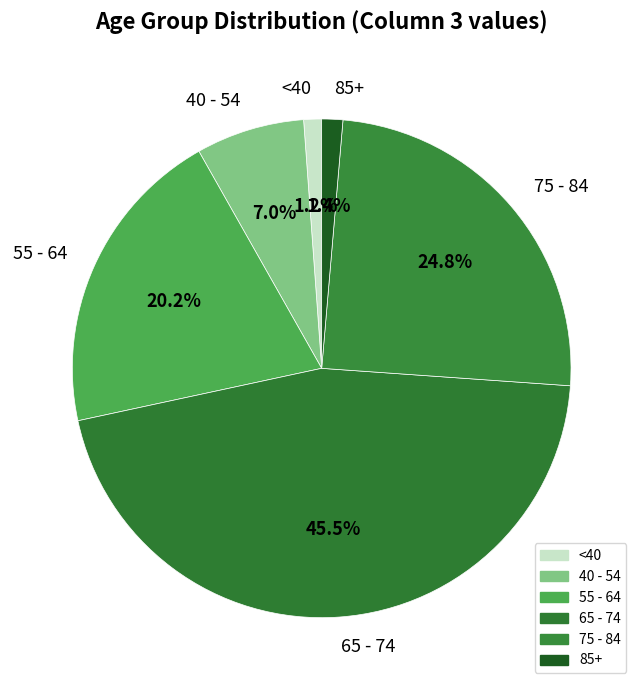

Which category has the biggest portion of the pie?

65 - 74